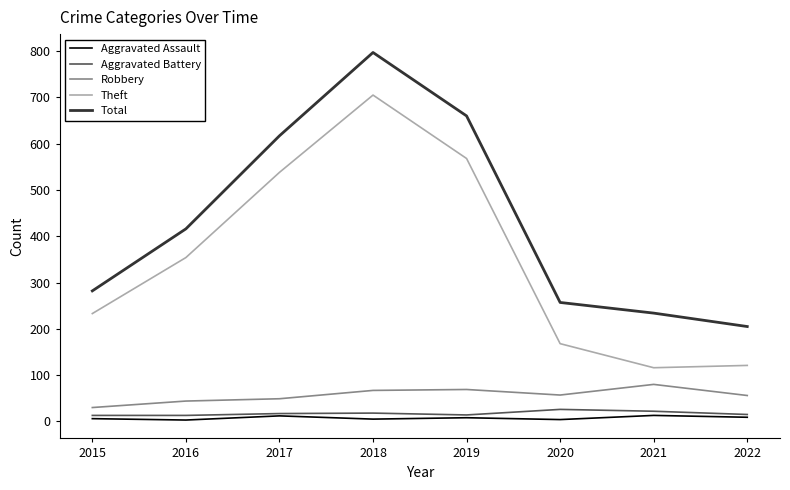

What value does the Aggravated Battery series have at 2016?

13